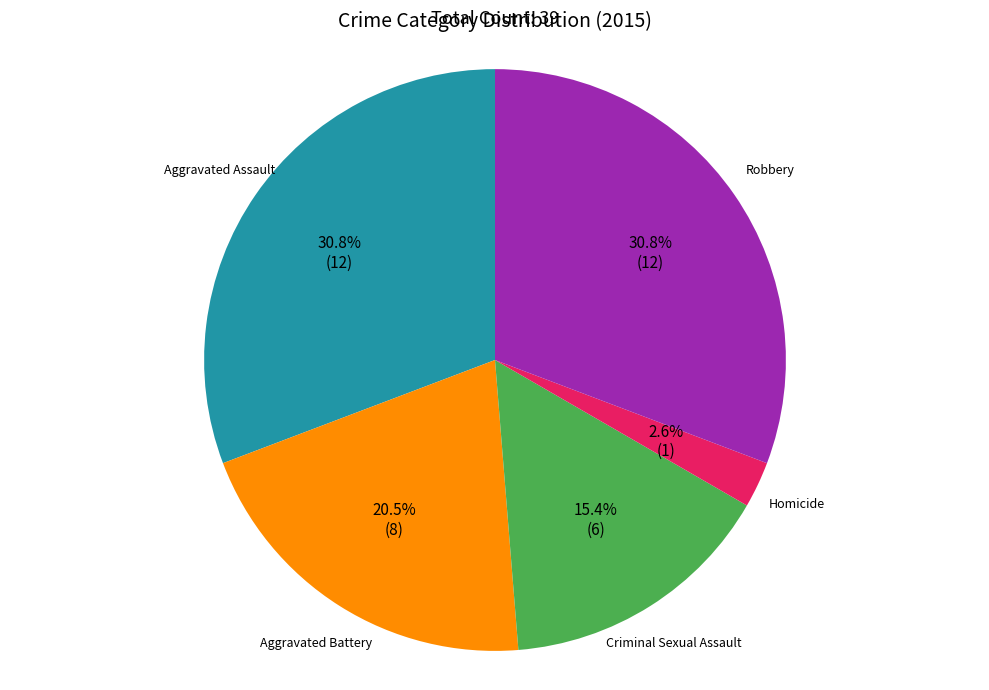

To the nearest percent, what is the difference between the Robbery and Homicide slice percentages?

28%